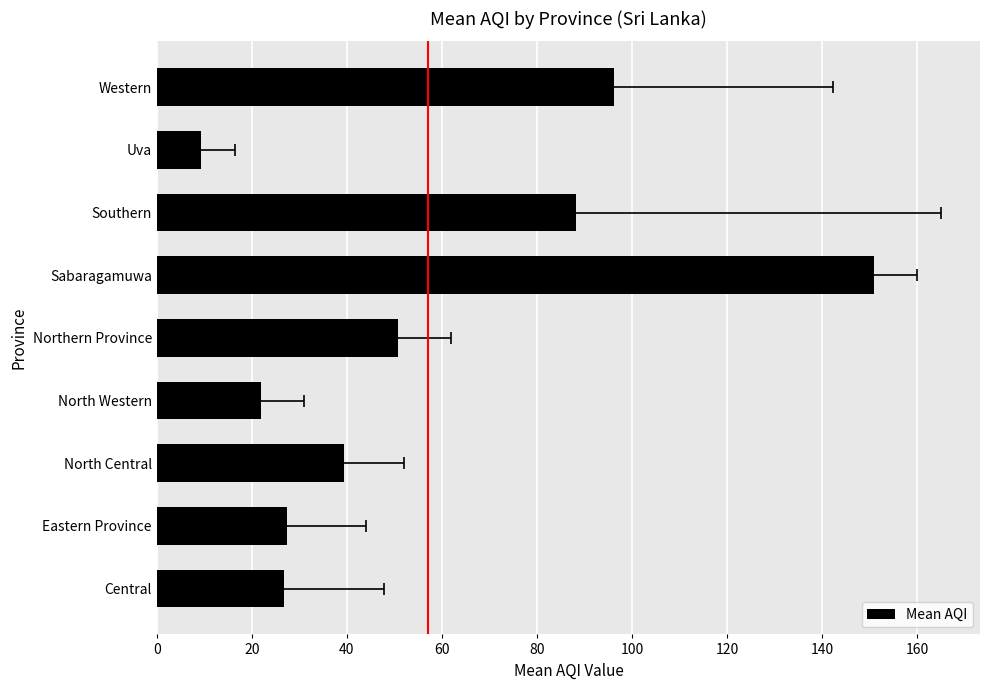

True or false: the data shows 26.8 at 0.

True